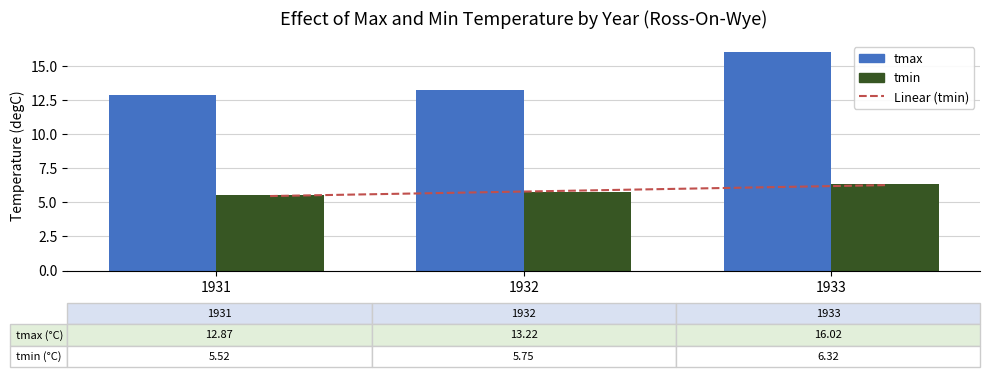

Reading left to right, list all the values displayed in this chart.

Linear (tmin): 1931=5.5	1932=5.9	1933=6.3
tmax: 1931=12.9	1932=13.2	1933=16.0
tmin: 1931=5.5	1932=5.8	1933=6.3